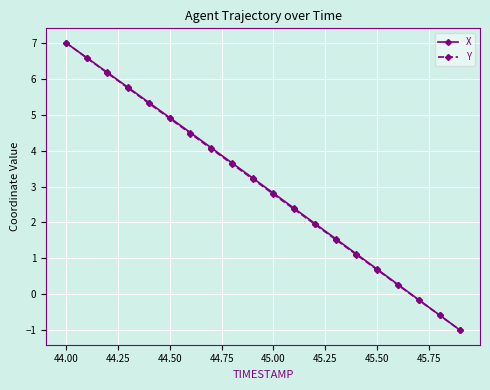

What are all the series names shown in the legend?

X, Y